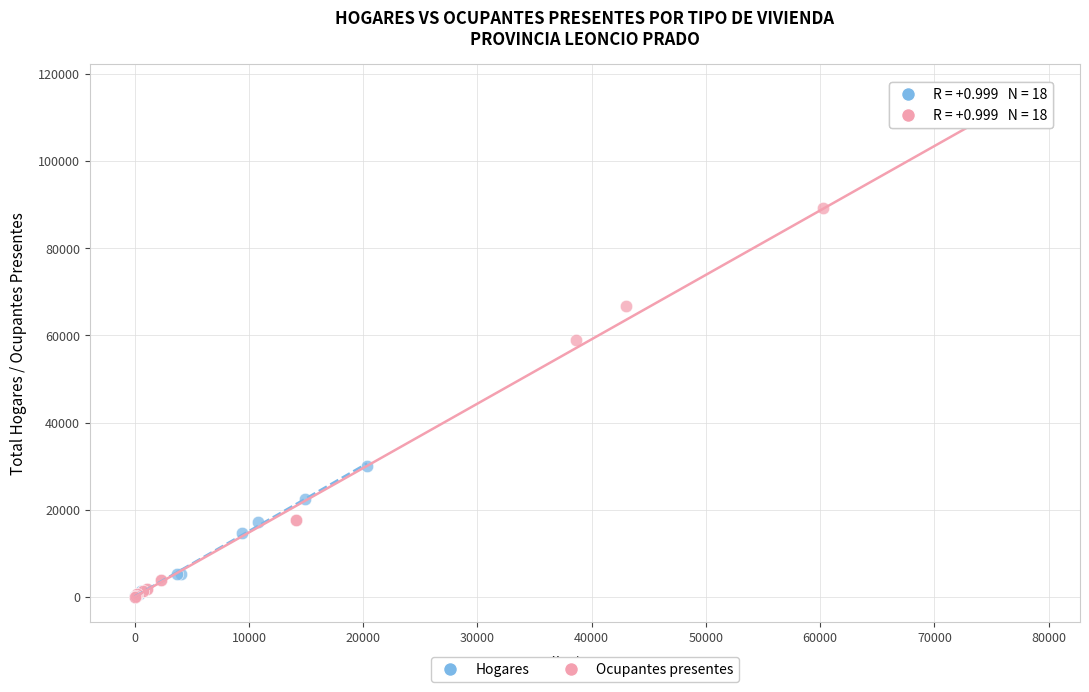

Which series reaches the maximum Y coordinate?

Ocupantes presentes